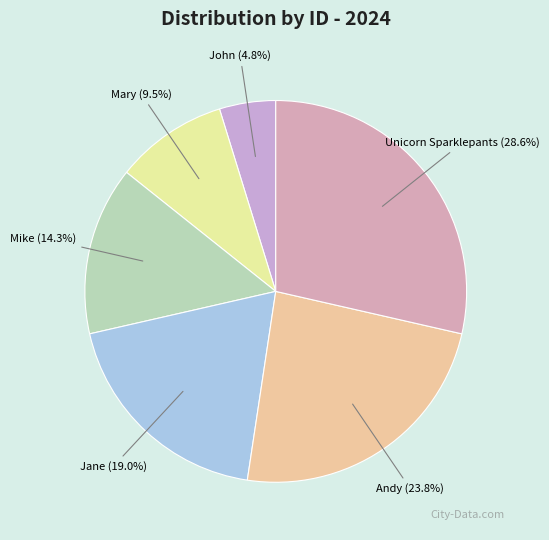

Which slice is the largest?

Unicorn Sparklepants